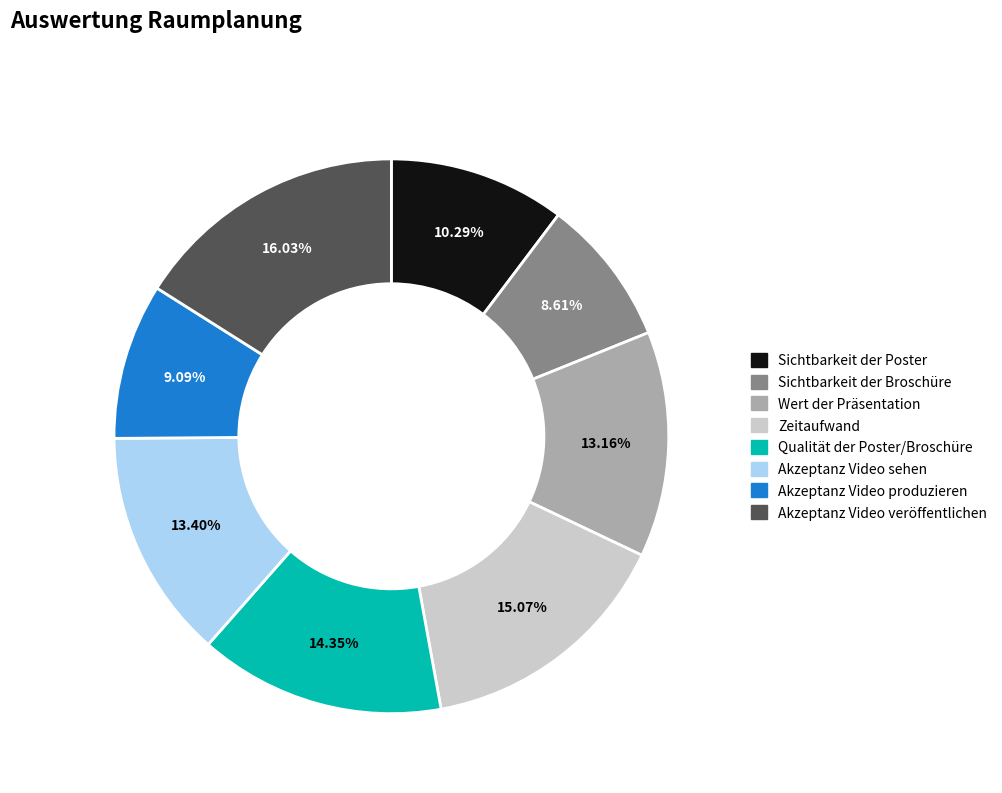

What percentage do Akzeptanz Video sehen and Sichtbarkeit der Poster together represent?

23.7%